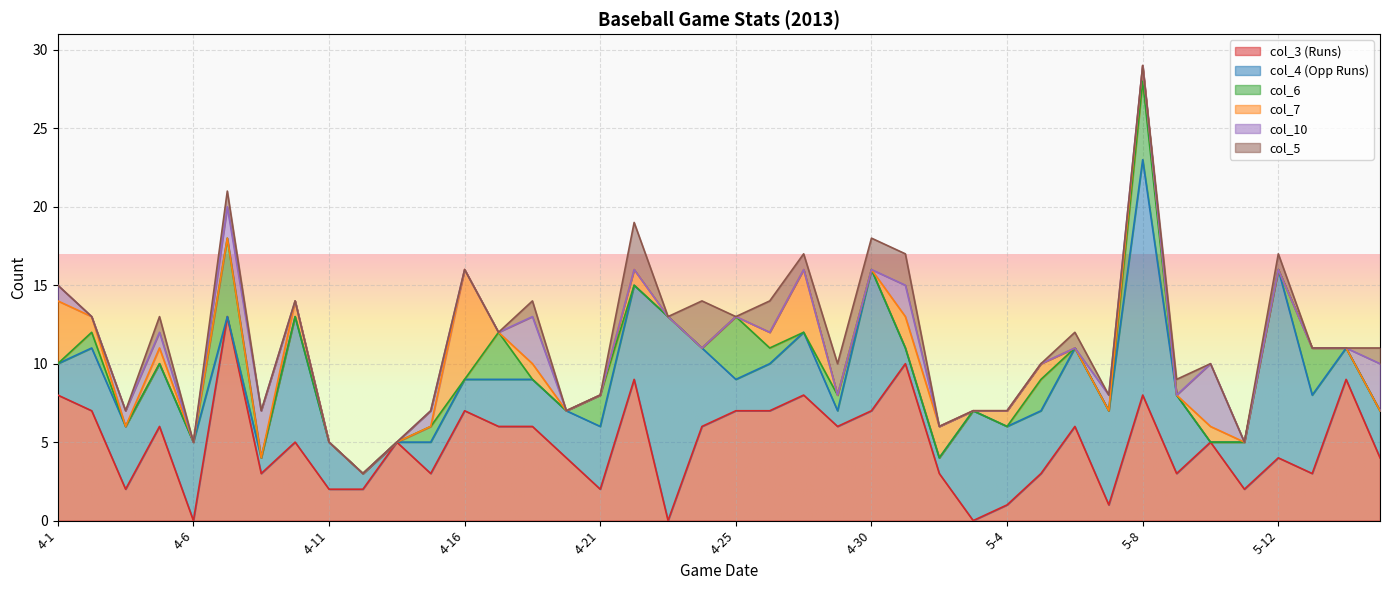

What position from the left is 4-17?

14